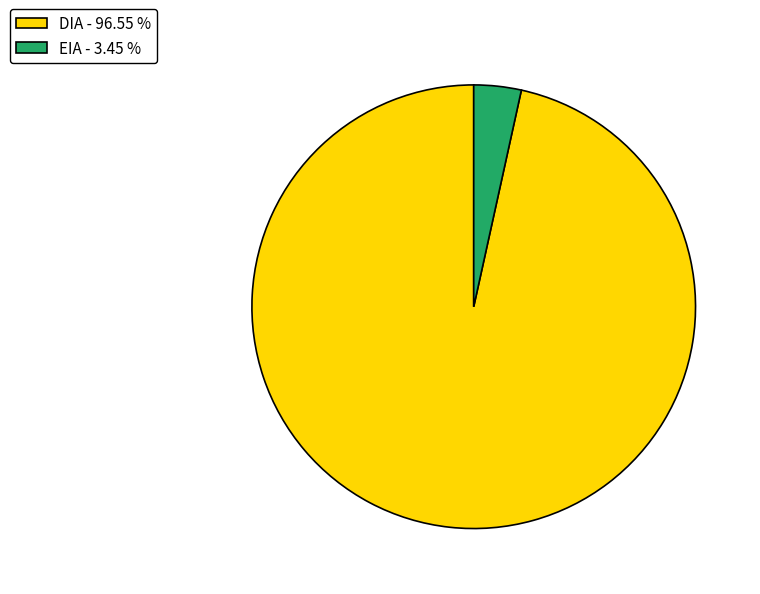

Is the sum of DIA - 96.55 % and EIA - 3.45 % greater than half?

Yes